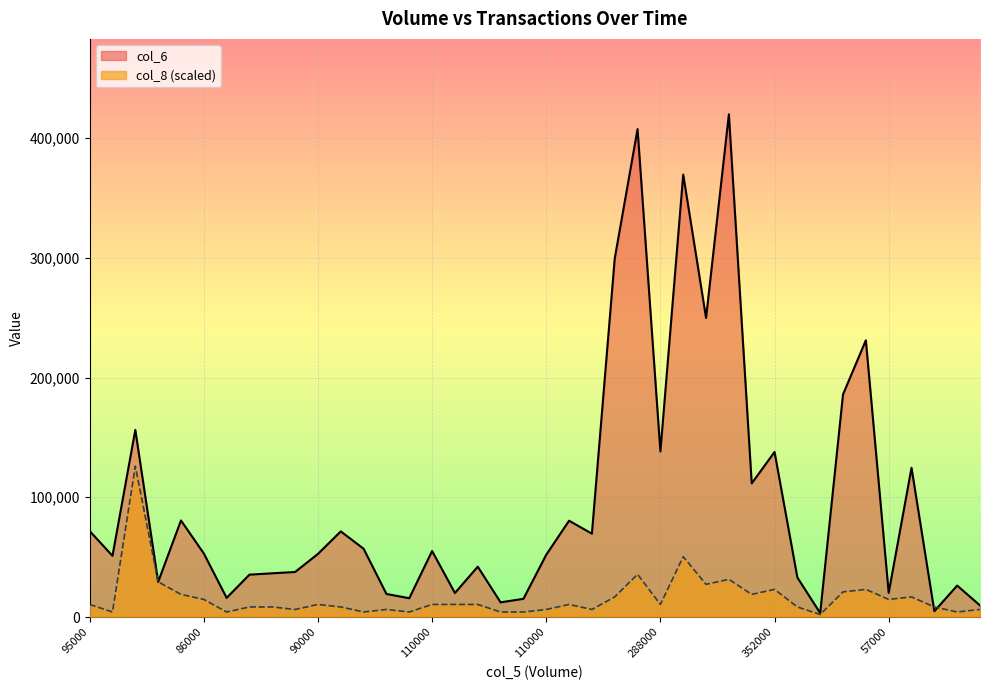

What is the label of the 26th point from the left?

288000